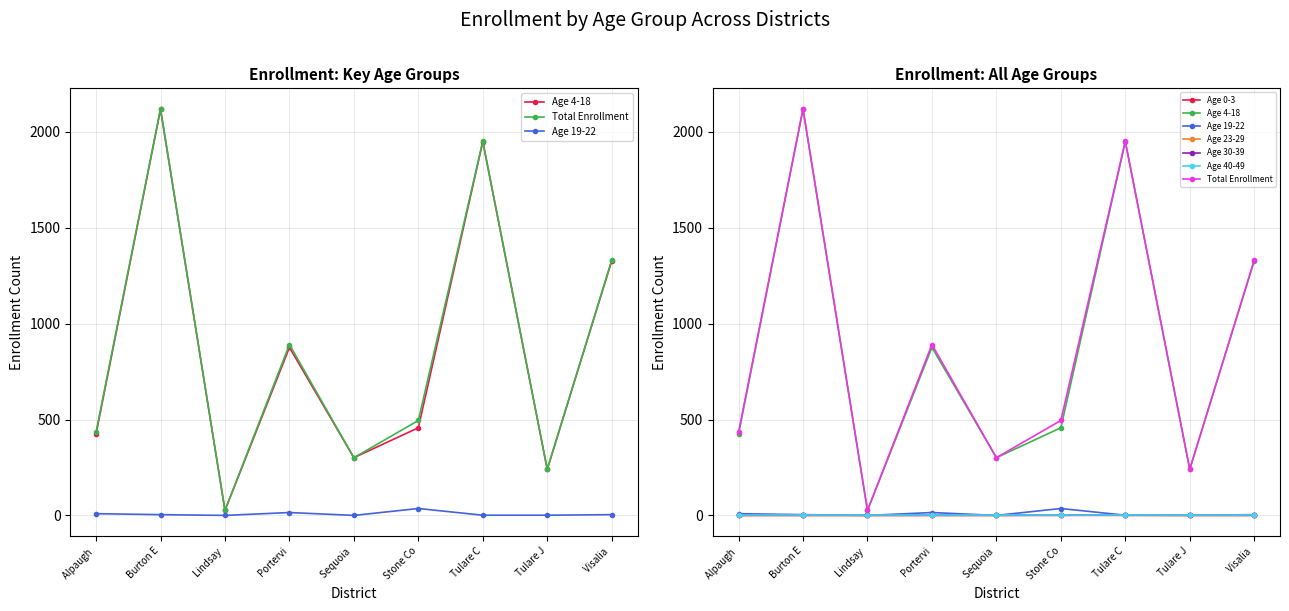

Between Sequoia and Tulare C, which is larger?

Tulare C